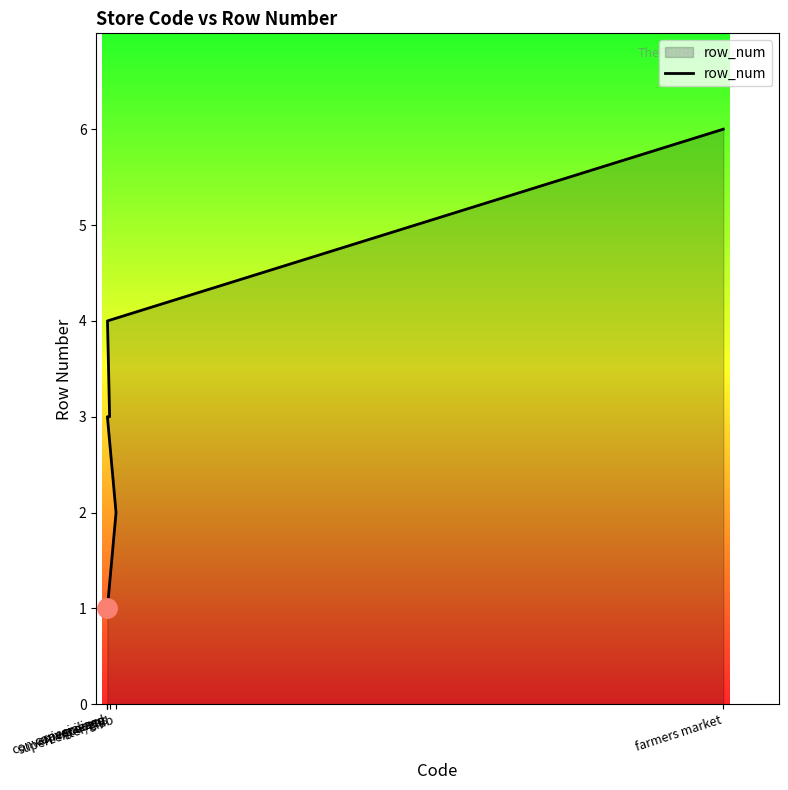

What is the sum of all values?

19